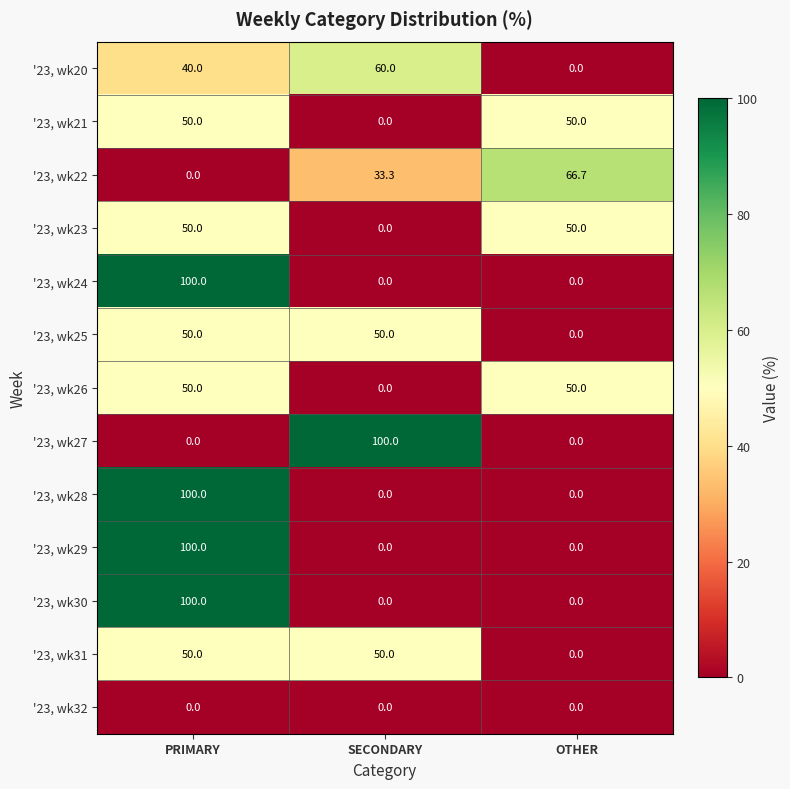

What is the spread (max minus min) of values at OTHER?

66.7